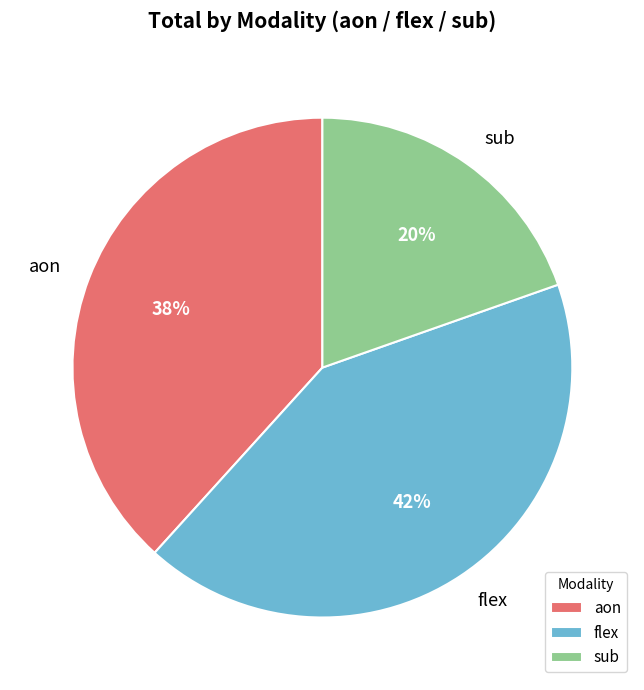

Is it true that flex is 32% of the pie?

False